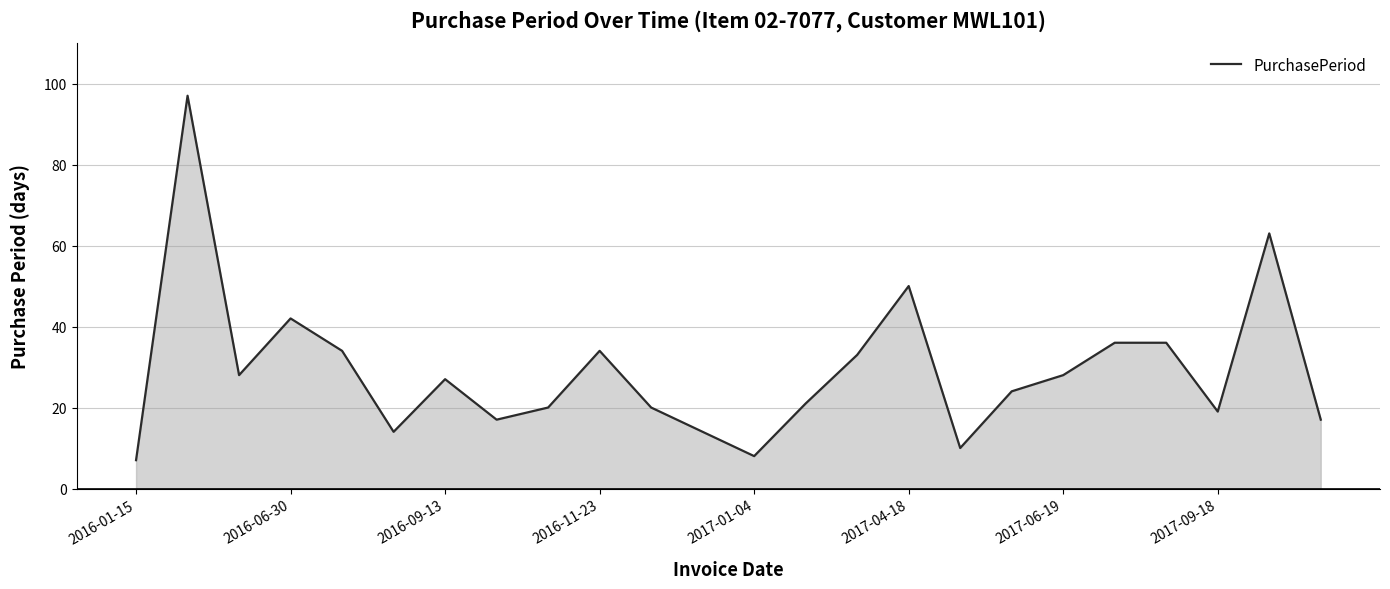

What is the difference between the maximum and minimum values?

90